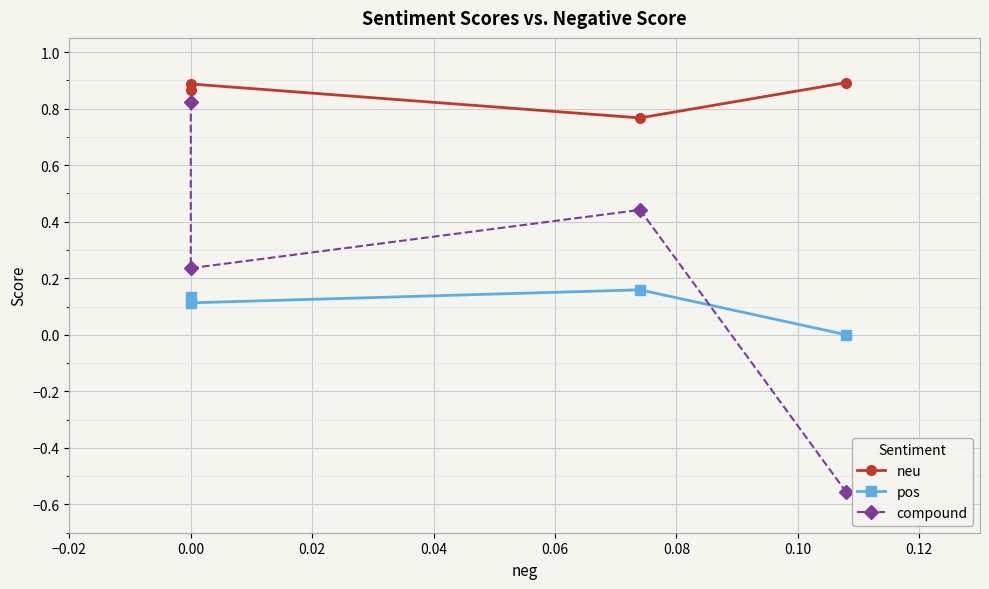

What position from the left is 0.02?

3